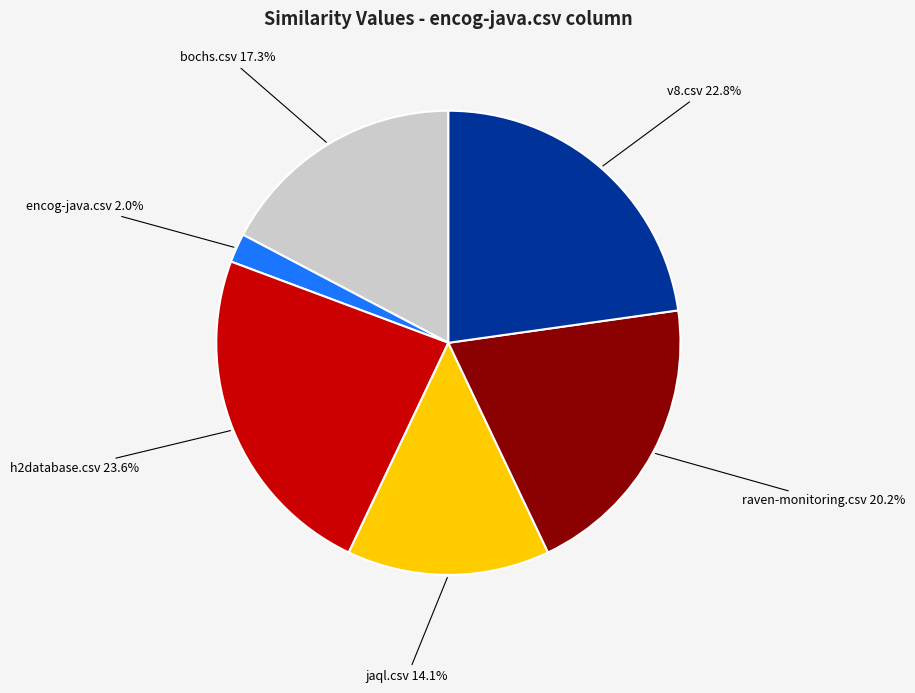

Count the number of slices in the pie.

6